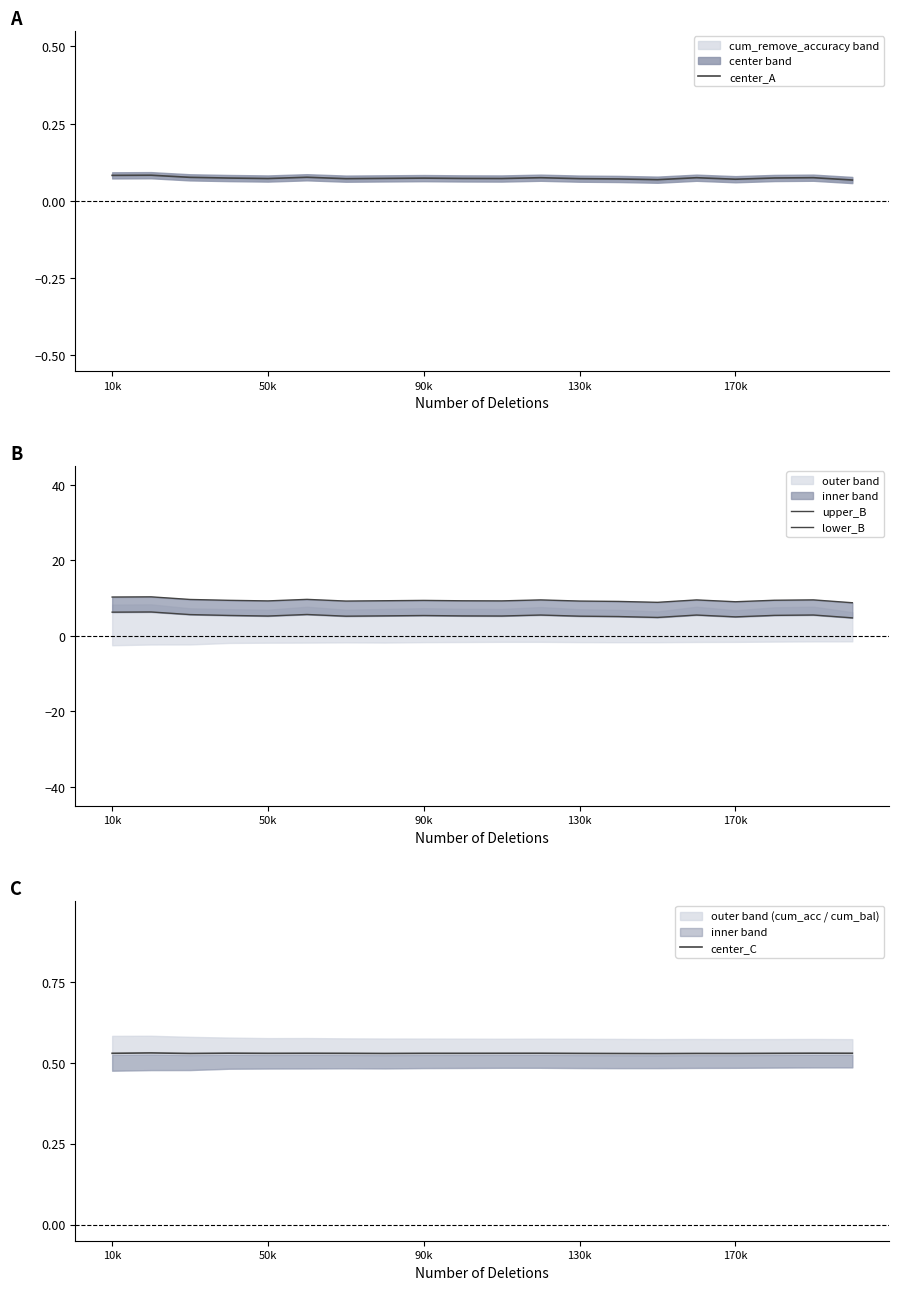

Does the chart have visible grid lines?

No